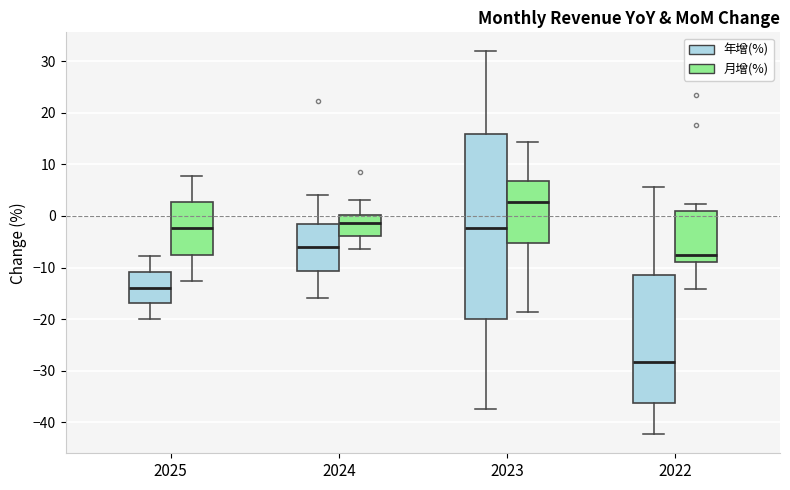

Which box is the tallest, from its lower edge to its upper edge?

2023 (年增(%))